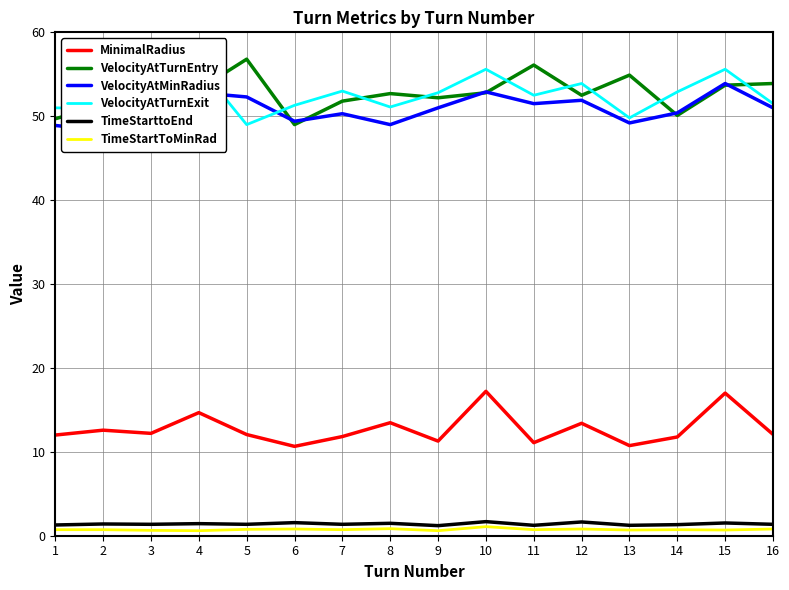

What is the difference between the highest and lowest values at 10?

54.5